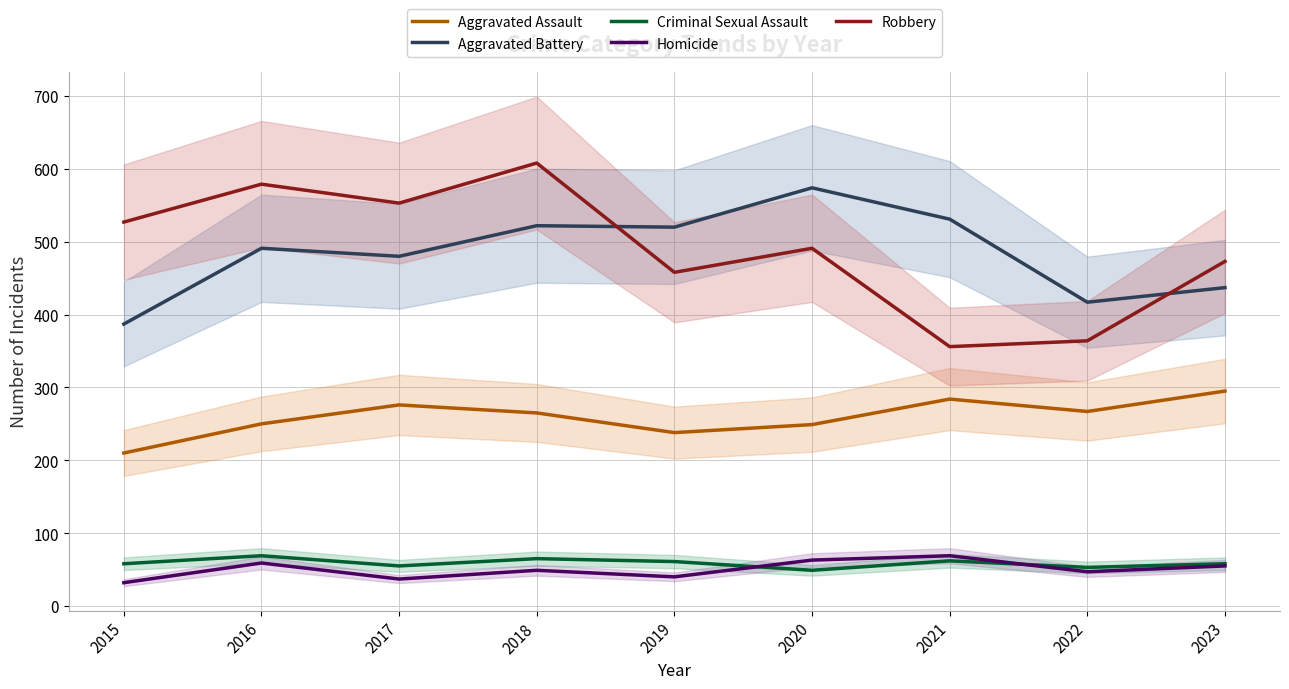

True or false: Aggravated Battery and Criminal Sexual Assault intersect in this chart.

False